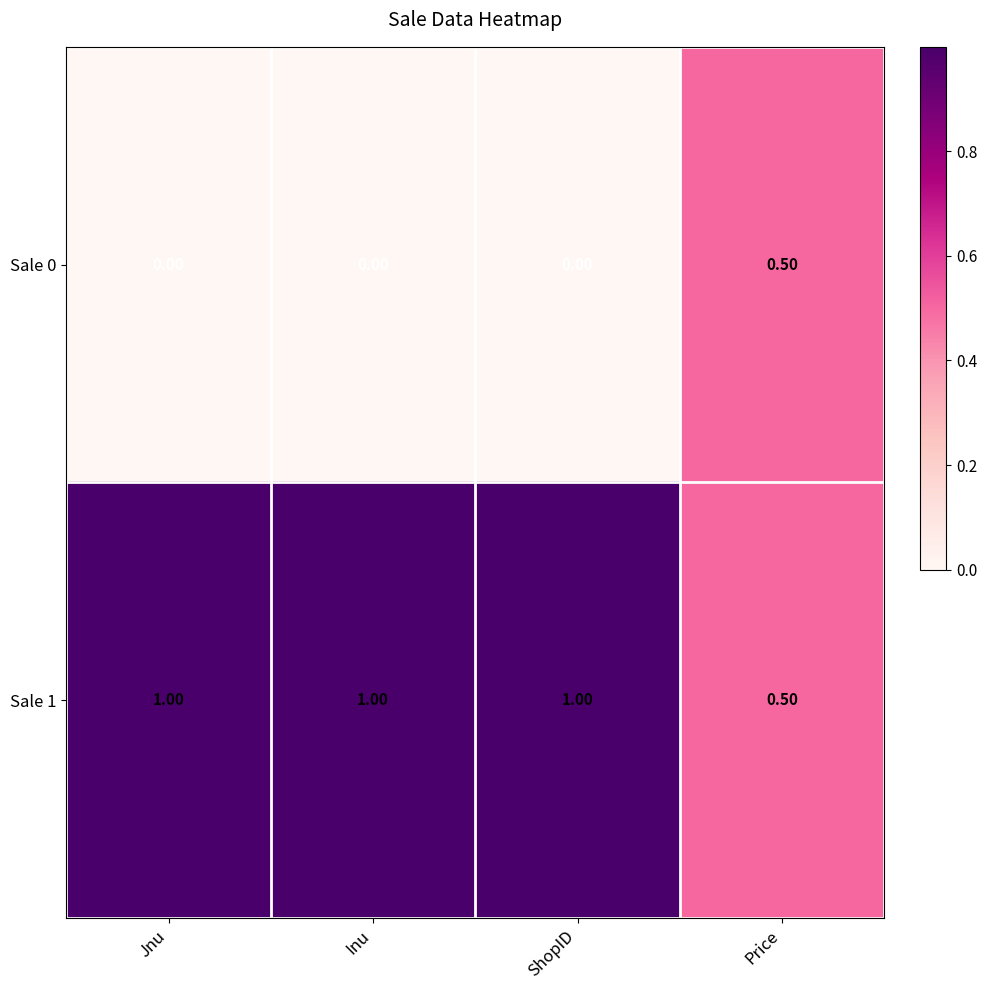

Is the value of Sale 0 at ShopID greater than the value of Sale 1 at Price?

No